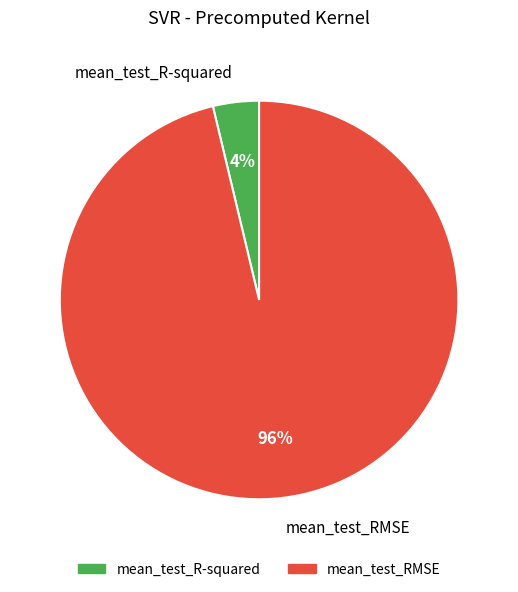

Is the sum of mean_test_RMSE and mean_test_R-squared greater than half?

Yes